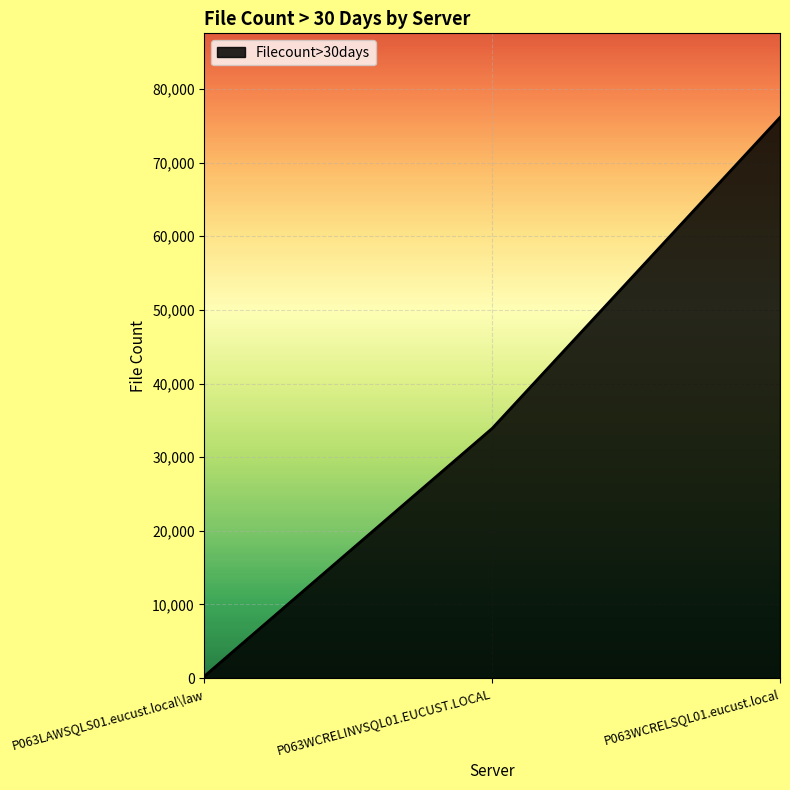

Reading left to right, transcribe all the data shown in this chart.

261	33915	76145